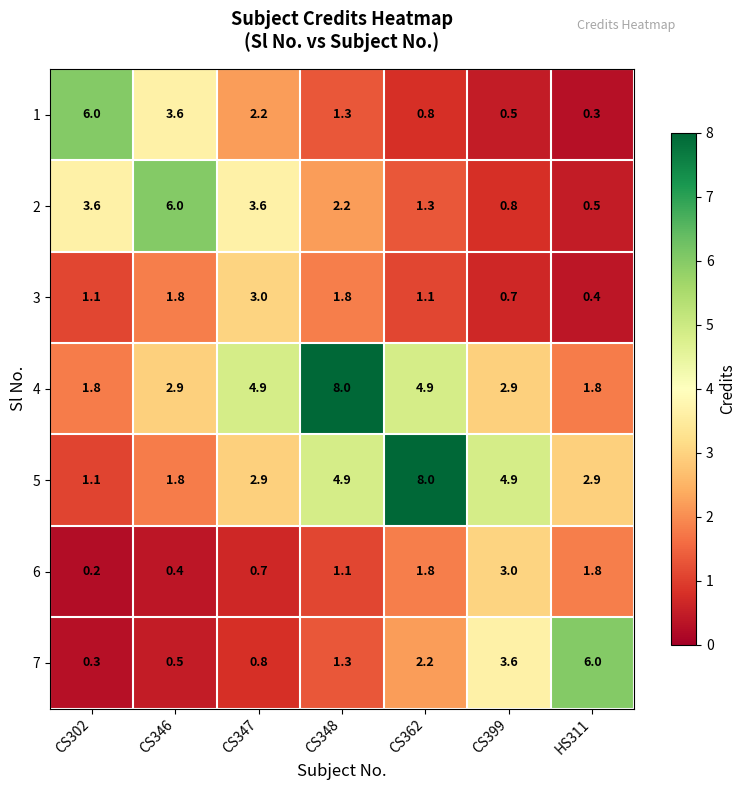

Rank the series at CS399 from highest to lowest value.

5, 7, 6, 4, 2, 3, 1